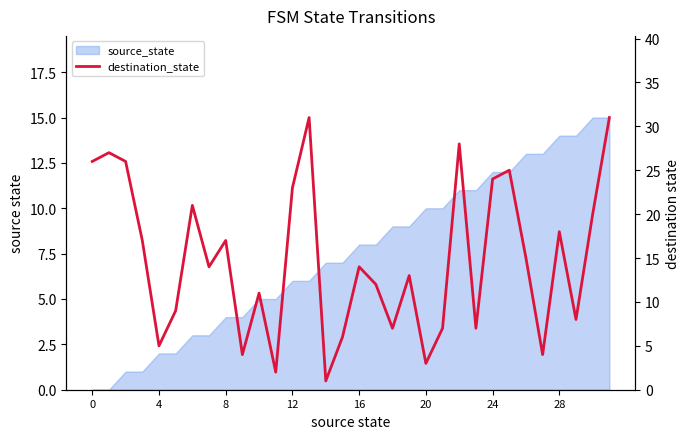

How many lines are shown in the chart?

1